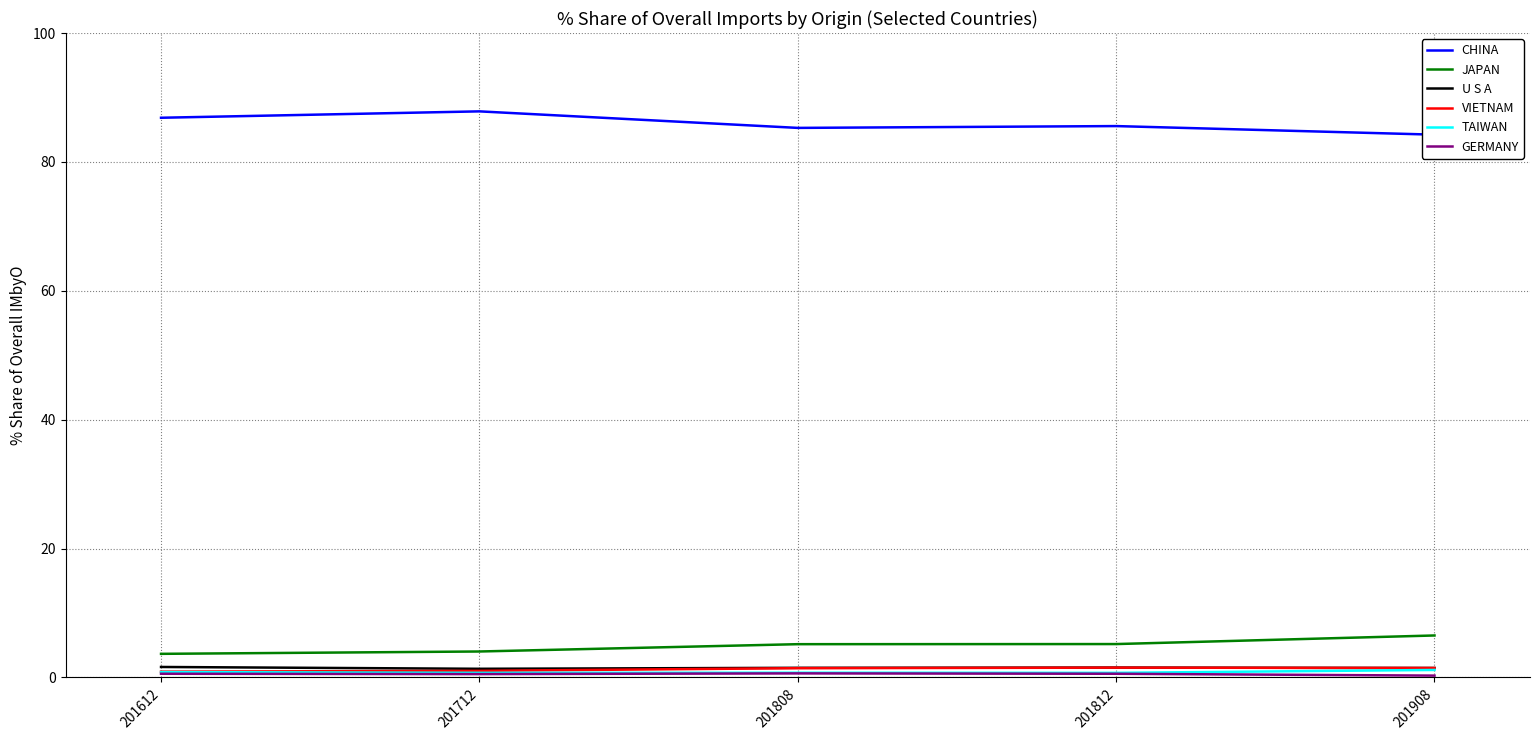

What are all the series names shown in the legend?

CHINA, JAPAN, U S A, VIETNAM, TAIWAN, GERMANY